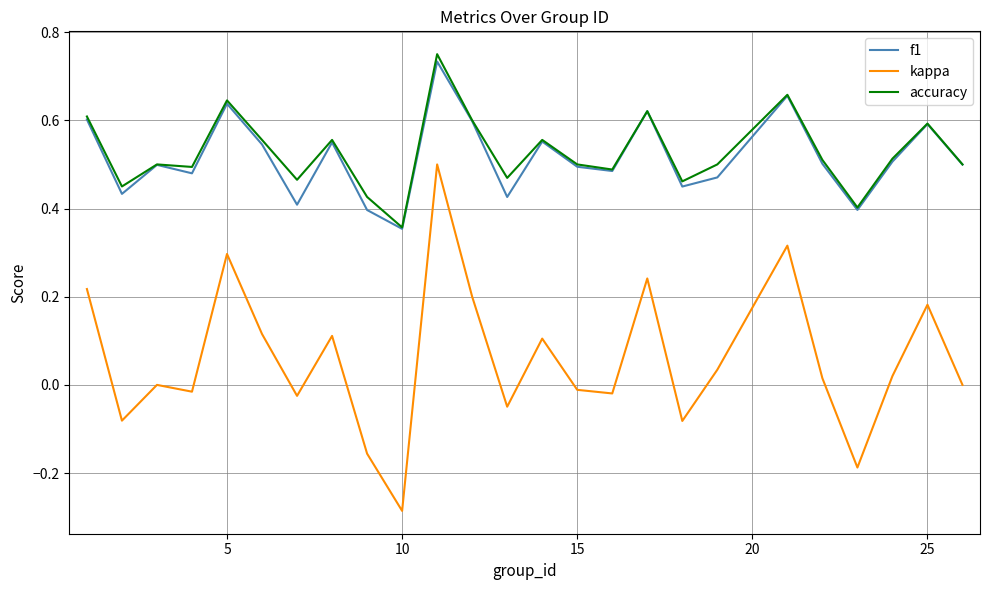

True or false: kappa has more than 1 points higher than both neighbors.

True